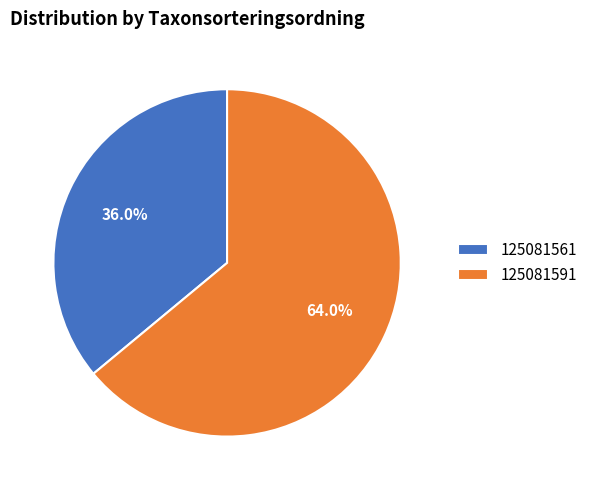

Does 125081591 account for over 50% of the chart?

Yes